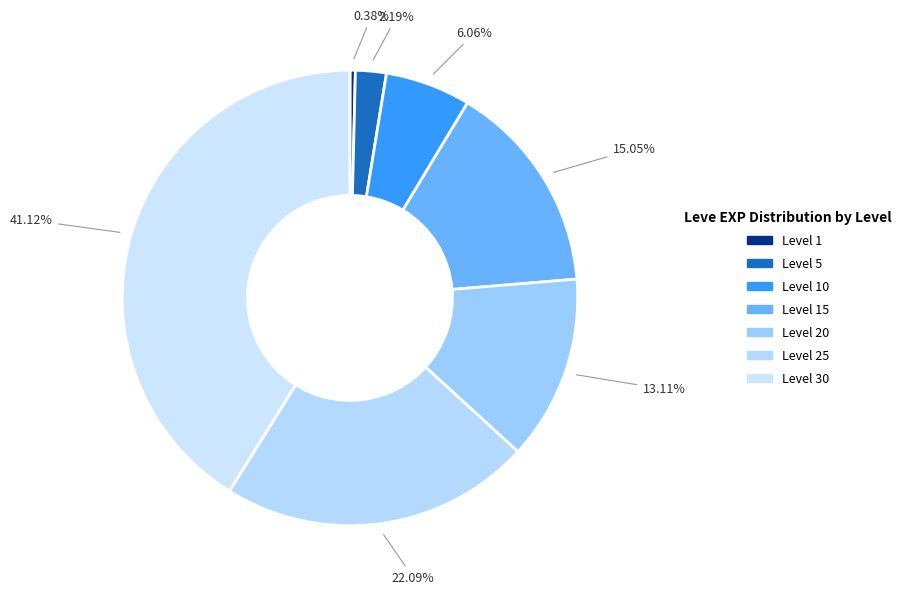

Do Level 20 and Level 15 together represent more than half of the pie?

No